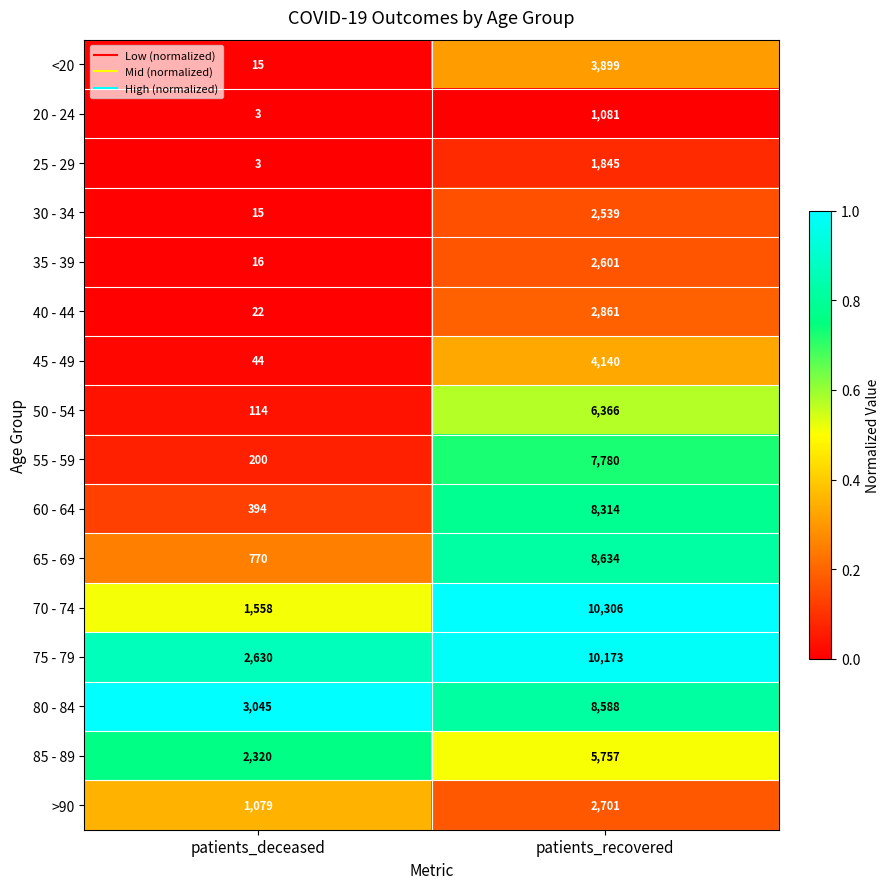

What is the minimum value for 25 - 29?

3